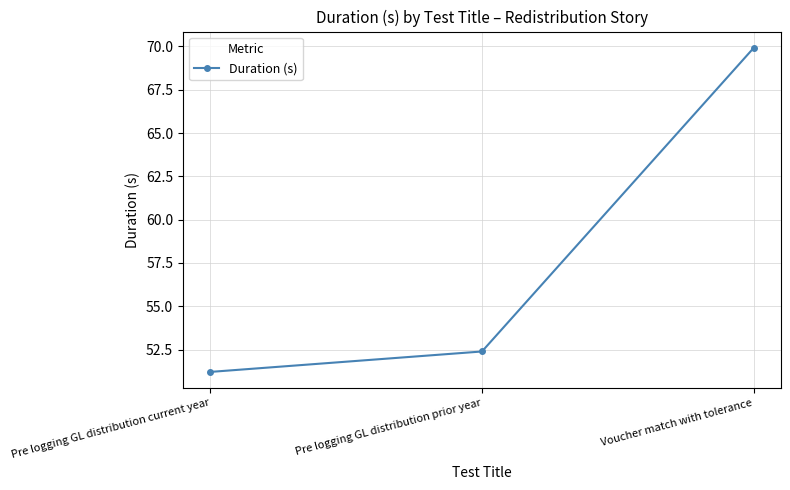

What is the difference between the maximum and minimum values?

18.7